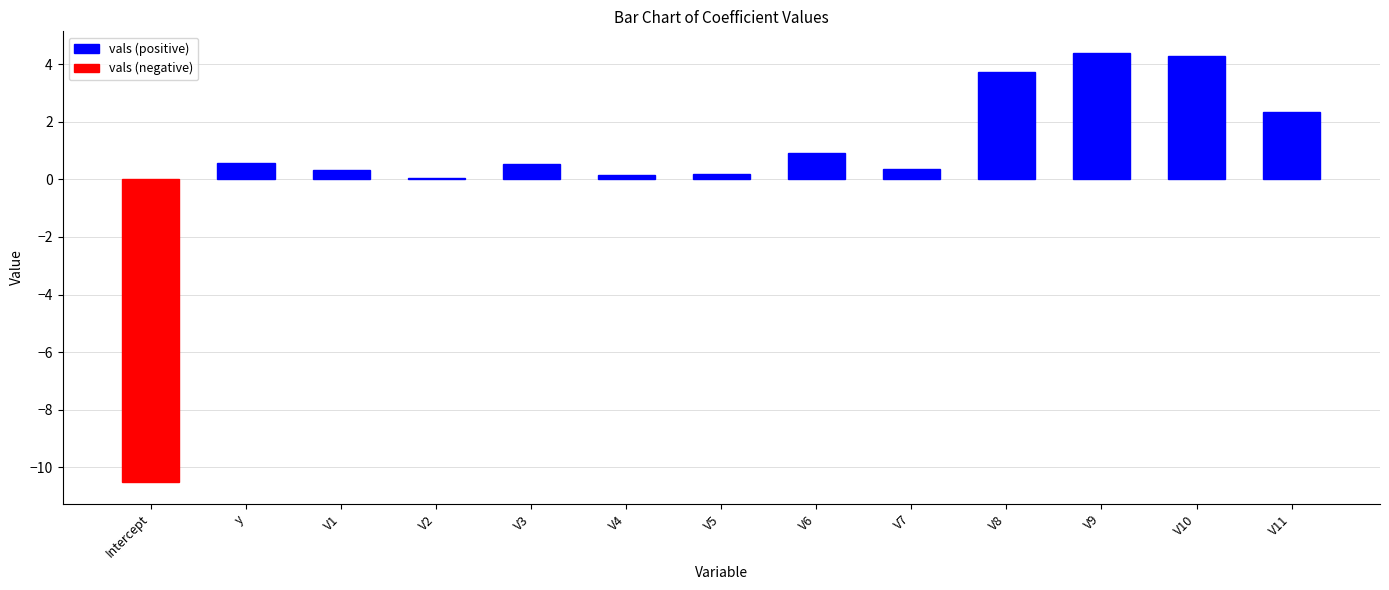

How many data points does each series have?

13